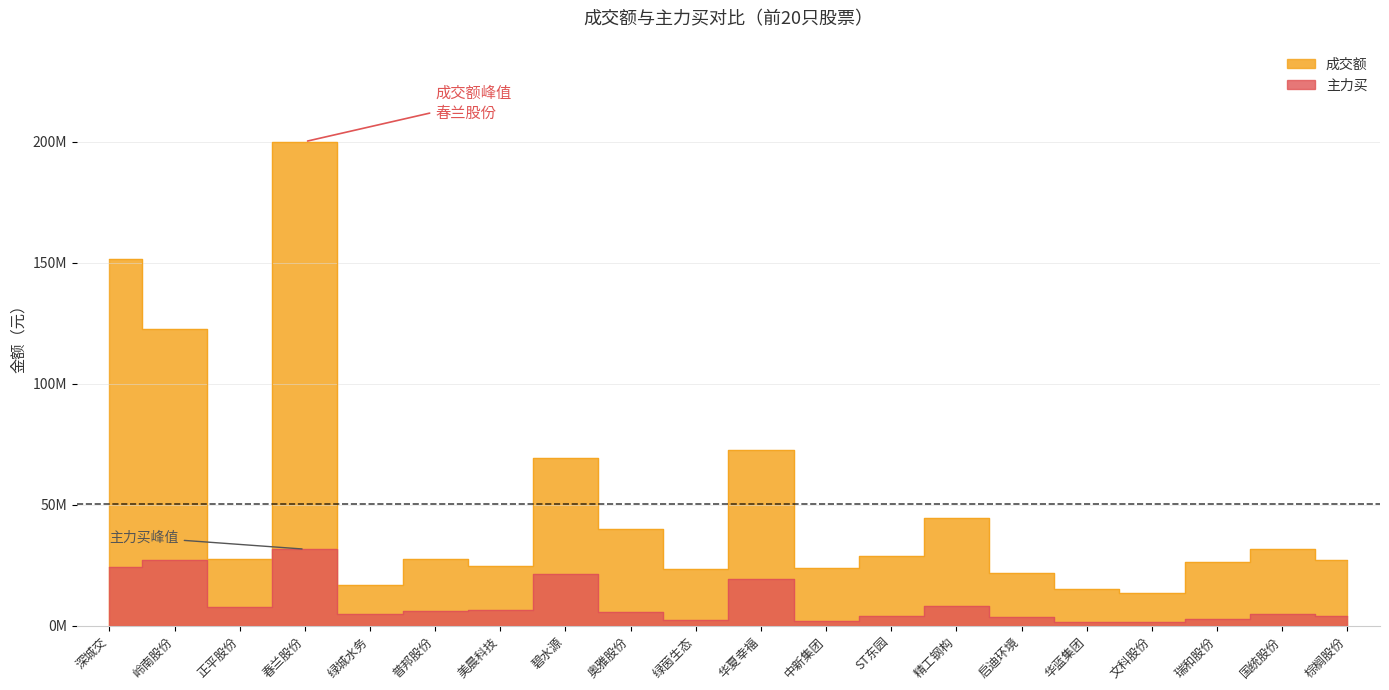

Which category has the lowest value in the 主力买 series?

文科股份